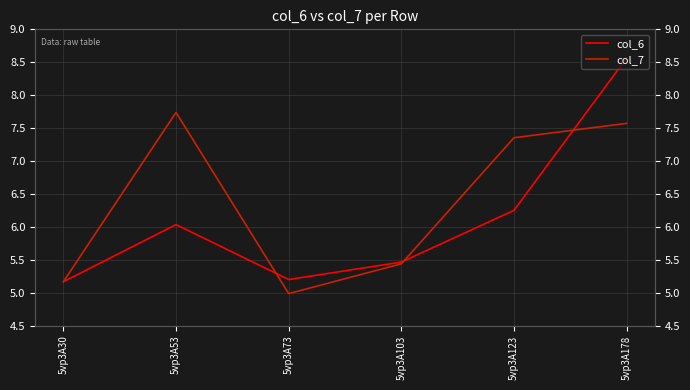

Is it true that col_7 equals 5.2 at 5vp3A30?

True